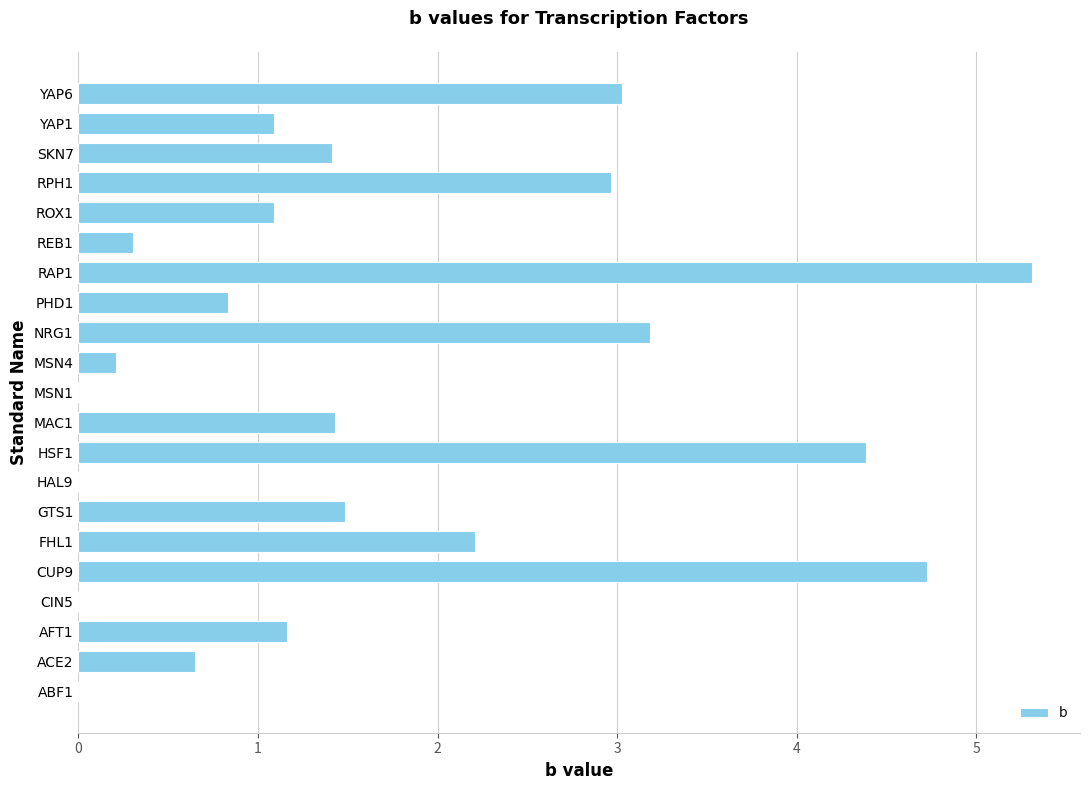

Where is the data nearest to the value 2?

FHL1